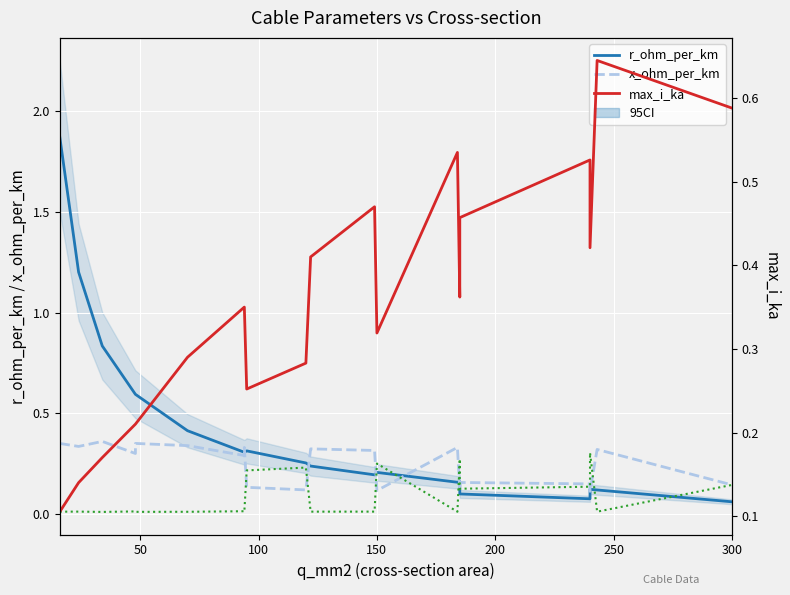

What is the difference between the maximum and minimum values in the x_ohm_per_km series?

0.2